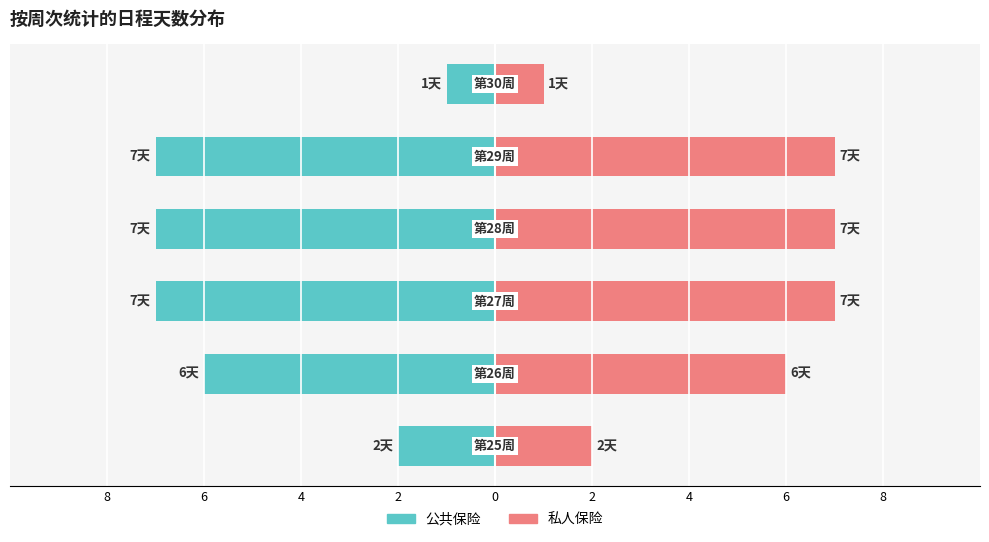

At how many categories does at least one series exceed 1?

5